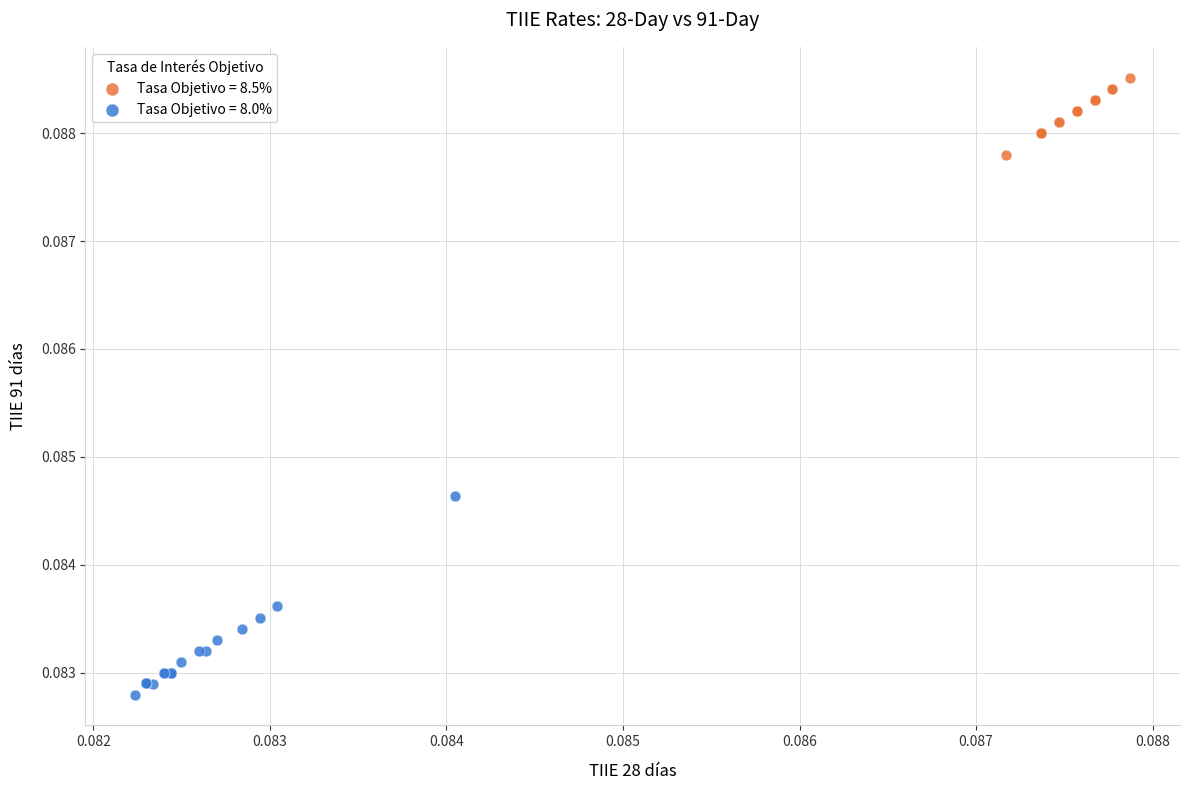

Which series reaches the maximum Y coordinate?

Tasa Objetivo = 8.5%